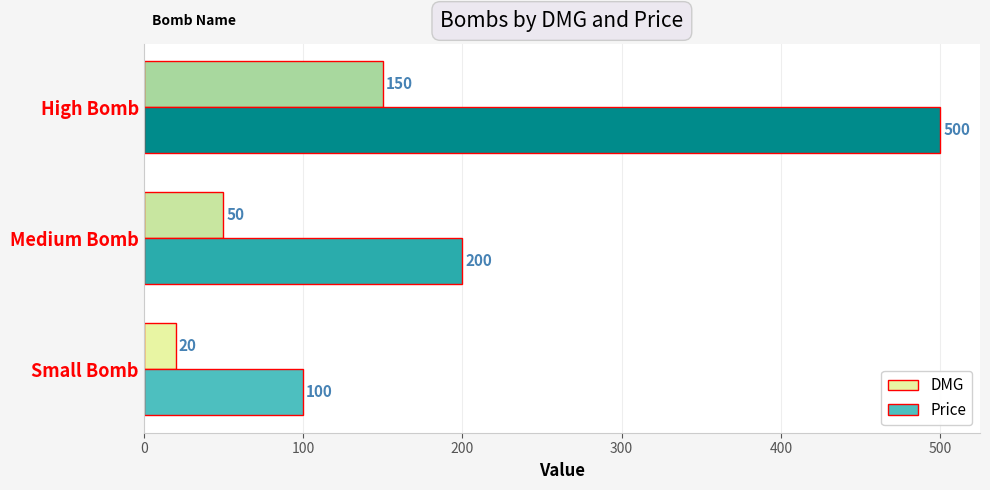

What is the sum of the DMG values at Medium Bomb and Small Bomb?

70